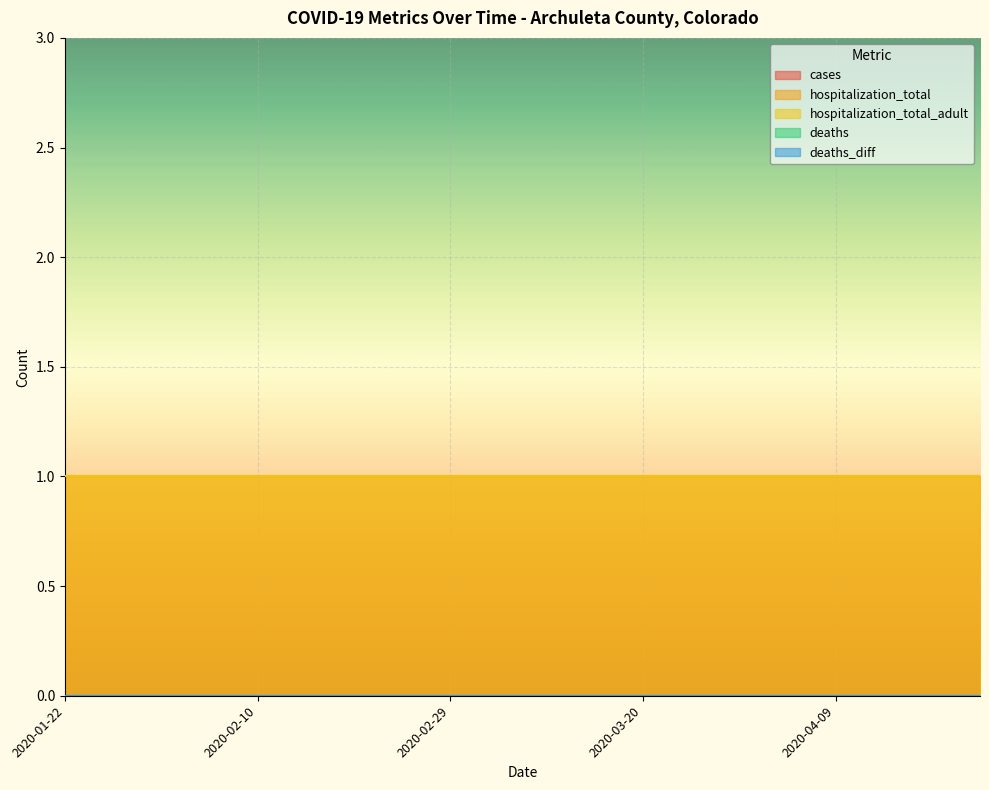

Reading left to right, transcribe all the data shown in this chart.

cases: 2020-01-22=0	2020-01-26=0	2020-01-31=0	2020-02-05=0	2020-02-10=0	2020-02-15=0	2020-02-20=0	2020-02-25=0	2020-02-29=0	2020-03-05=0	2020-03-10=0	2020-03-15=0	2020-03-20=0	2020-03-25=0	2020-03-30=0	2020-04-04=0	2020-04-09=0	2020-04-14=0	2020-04-19=0	2020-04-24=0
hospitalization_total: 2020-01-22=1	2020-01-26=1	2020-01-31=1	2020-02-05=1	2020-02-10=1	2020-02-15=1	2020-02-20=1	2020-02-25=1	2020-02-29=1	2020-03-05=1	2020-03-10=1	2020-03-15=1	2020-03-20=1	2020-03-25=1	2020-03-30=1	2020-04-04=1	2020-04-09=1	2020-04-14=1	2020-04-19=1	2020-04-24=1
hospitalization_total_adult: 2020-01-22=1	2020-01-26=1	2020-01-31=1	2020-02-05=1	2020-02-10=1	2020-02-15=1	2020-02-20=1	2020-02-25=1	2020-02-29=1	2020-03-05=1	2020-03-10=1	2020-03-15=1	2020-03-20=1	2020-03-25=1	2020-03-30=1	2020-04-04=1	2020-04-09=1	2020-04-14=1	2020-04-19=1	2020-04-24=1
deaths: 2020-01-22=0	2020-01-26=0	2020-01-31=0	2020-02-05=0	2020-02-10=0	2020-02-15=0	2020-02-20=0	2020-02-25=0	2020-02-29=0	2020-03-05=0	2020-03-10=0	2020-03-15=0	2020-03-20=0	2020-03-25=0	2020-03-30=0	2020-04-04=0	2020-04-09=0	2020-04-14=0	2020-04-19=0	2020-04-24=0
deaths_diff: 2020-01-22=0	2020-01-26=0	2020-01-31=0	2020-02-05=0	2020-02-10=0	2020-02-15=0	2020-02-20=0	2020-02-25=0	2020-02-29=0	2020-03-05=0	2020-03-10=0	2020-03-15=0	2020-03-20=0	2020-03-25=0	2020-03-30=0	2020-04-04=0	2020-04-09=0	2020-04-14=0	2020-04-19=0	2020-04-24=0